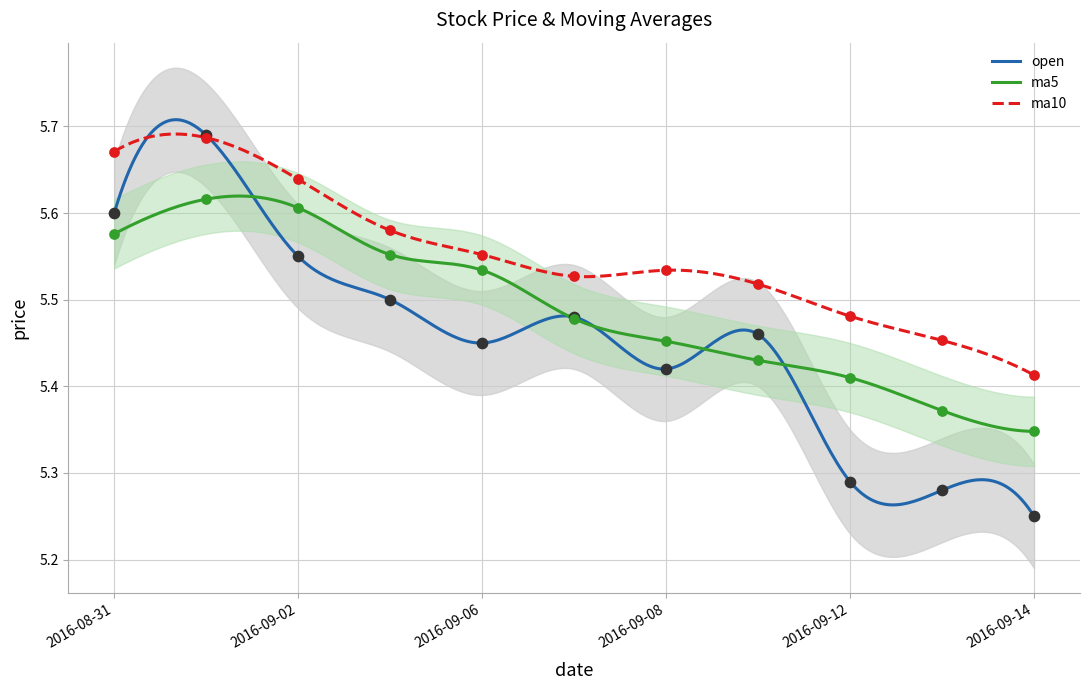

Which series contains the highest Y value?

open